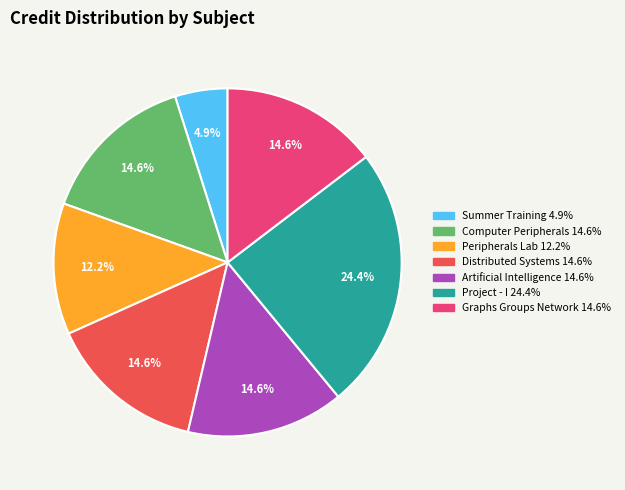

Is there a majority slice in this chart?

No